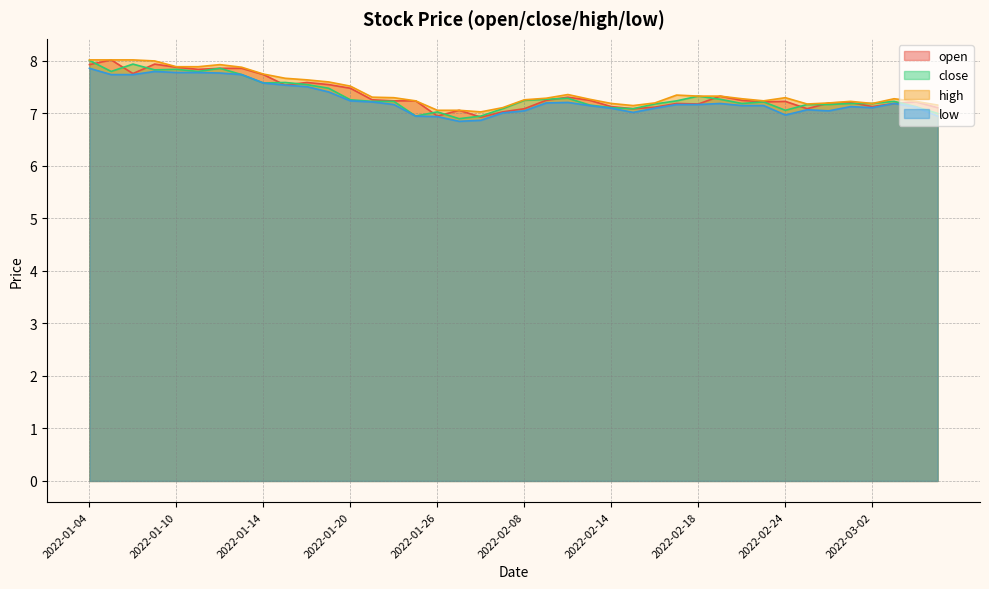

What is the label of the 40th point from the left?

2022-03-07